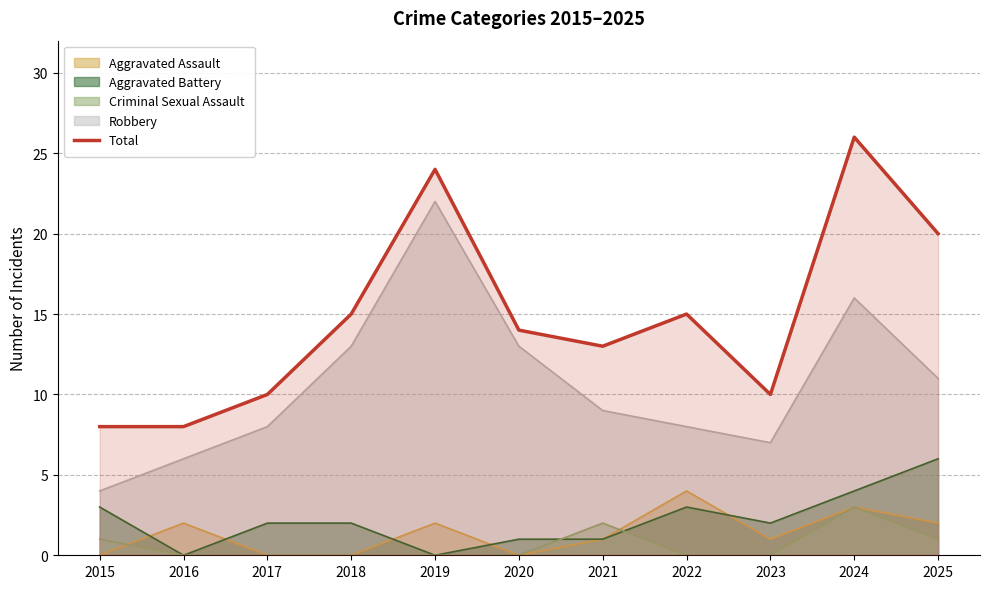

Rank the categories by value from lowest to highest.

2015, 2016, 2017, 2023, 2021, 2020, 2018, 2022, 2025, 2019, 2024